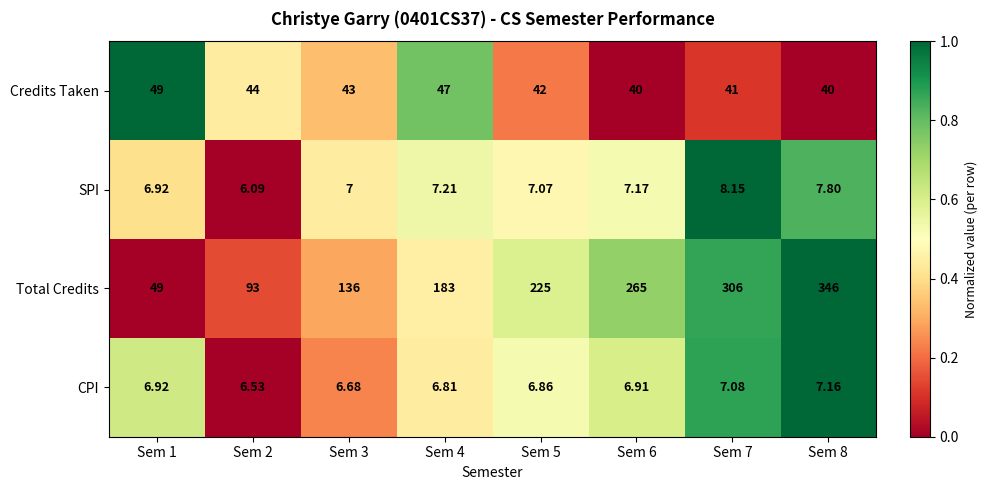

How many data points does each series have?

8